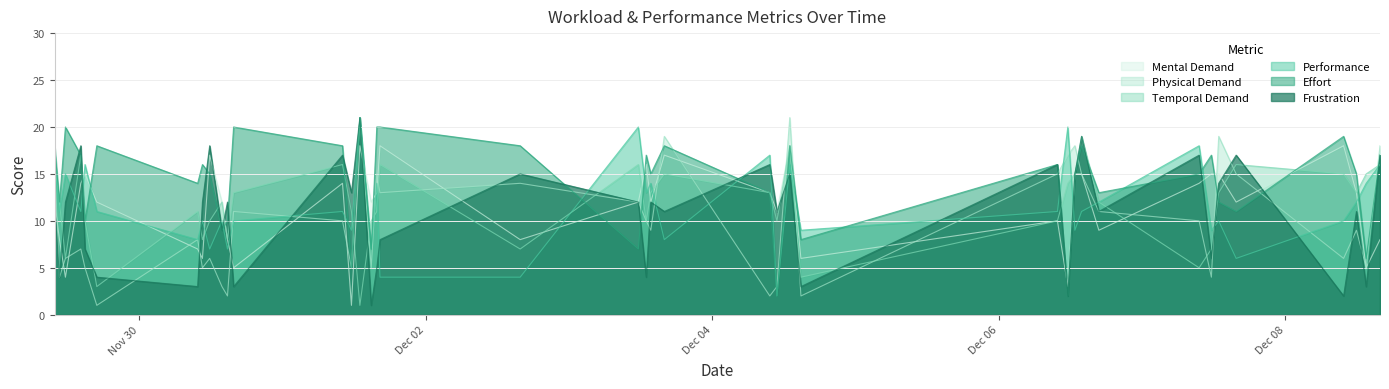

What is the sum of the Performance values at 2021-11-29 09:47:03 and 2021-11-30 11:45:31?

23